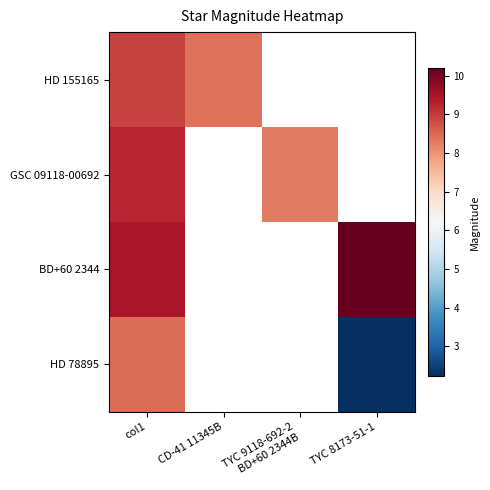

At which category is the sum across all series the highest?

col1